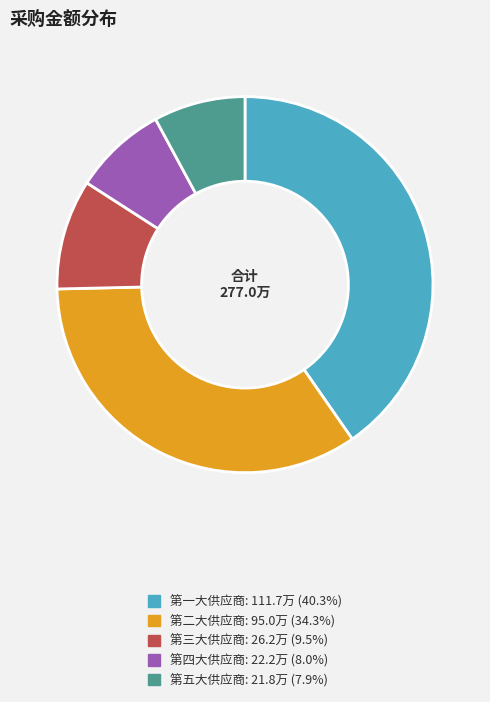

Is it true that 第一大供应商 is 40% of the pie?

True